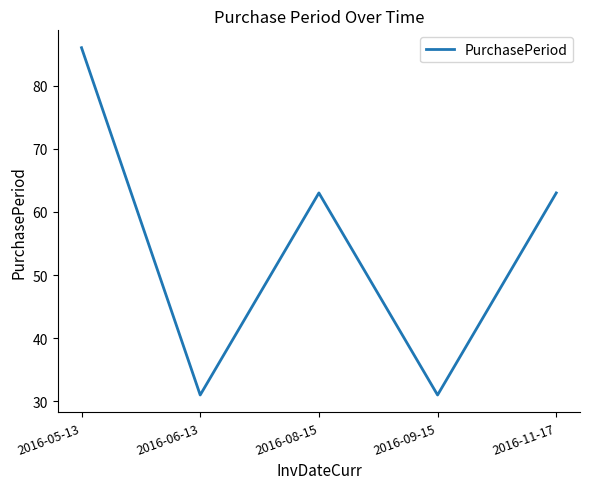

What is the sum of the values at 2016-11-17 and 2016-09-15?

94